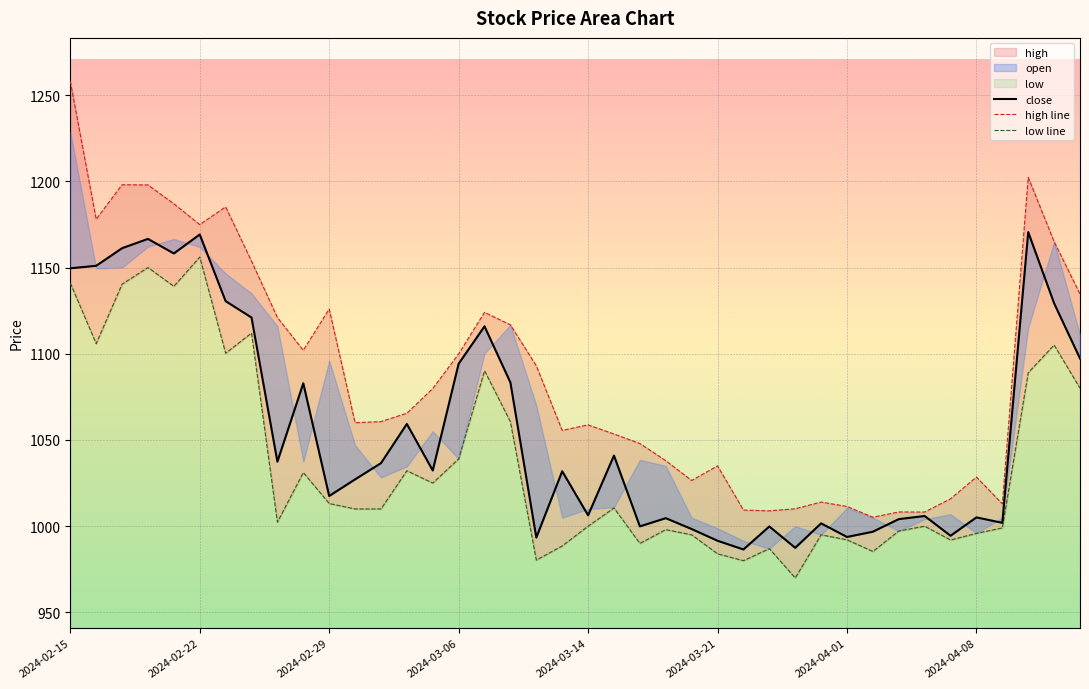

What is the total value across all series at 38?

3399.3